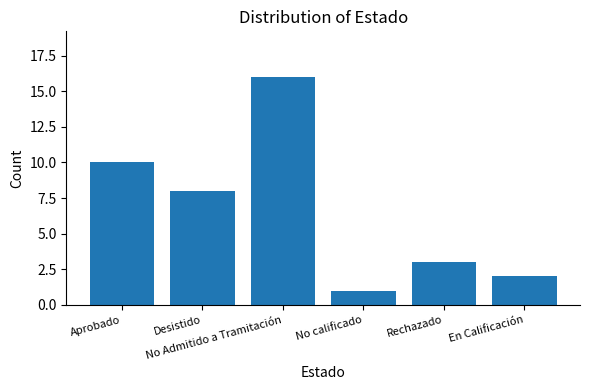

Does the chart contain stacked bars?

No